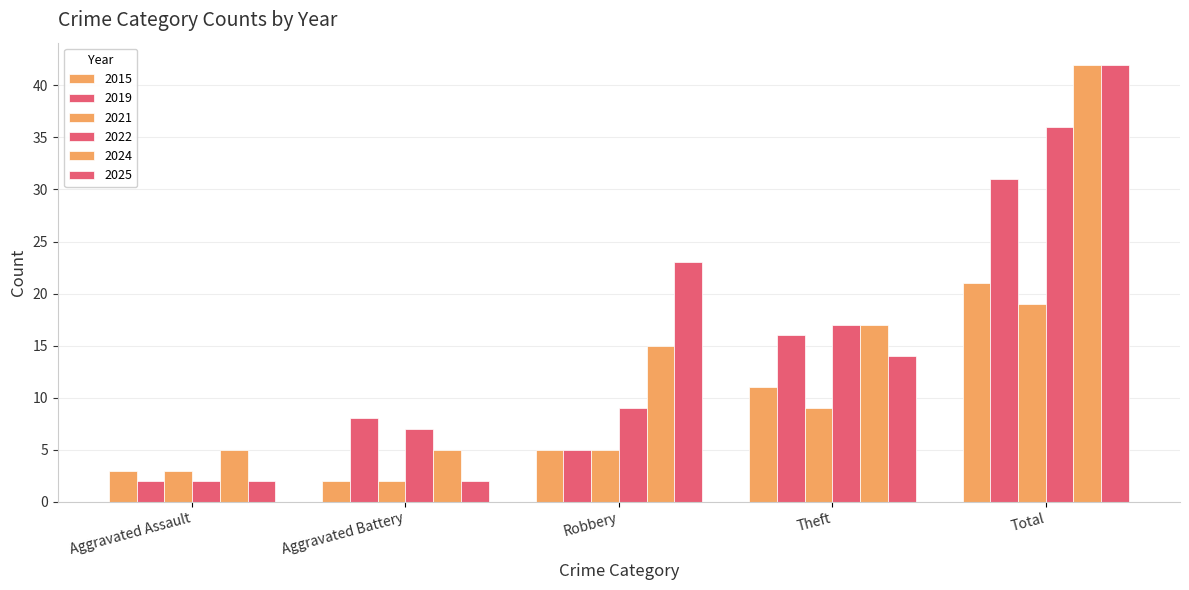

What value does the 2025 series have at Total, to the nearest 5?

40